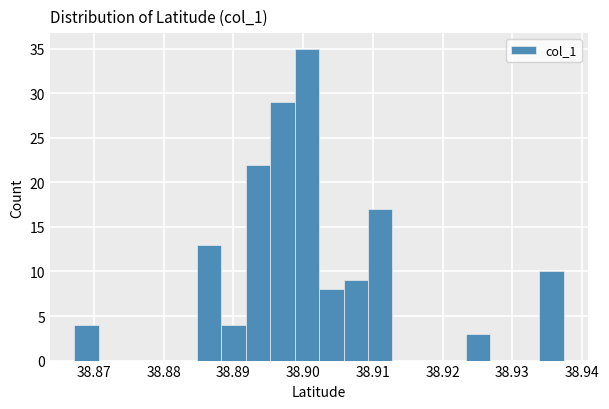

Around what value on the x-axis is the tallest bar? Give the approximate position of its centre, as read against the axis.

38.901